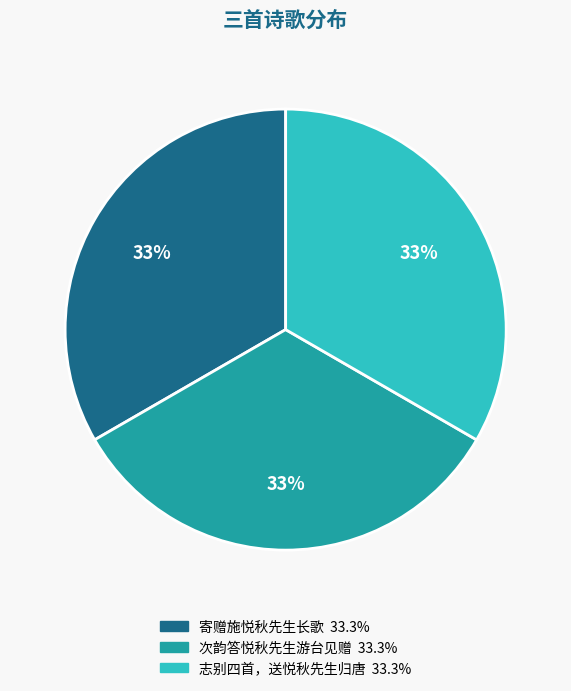

To the nearest percent, what is the combined percentage of 寄赠施悦秋先生长歌 and 志别四首，送悦秋先生归唐?

67%